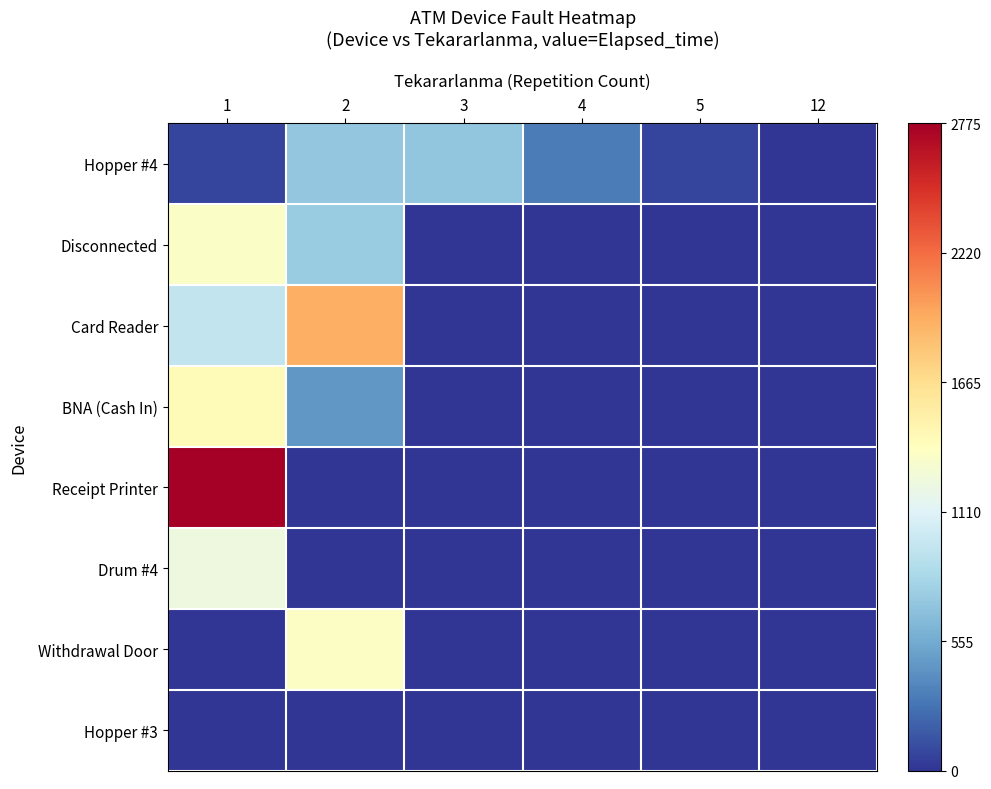

At which category is the sum across all series the highest?

1